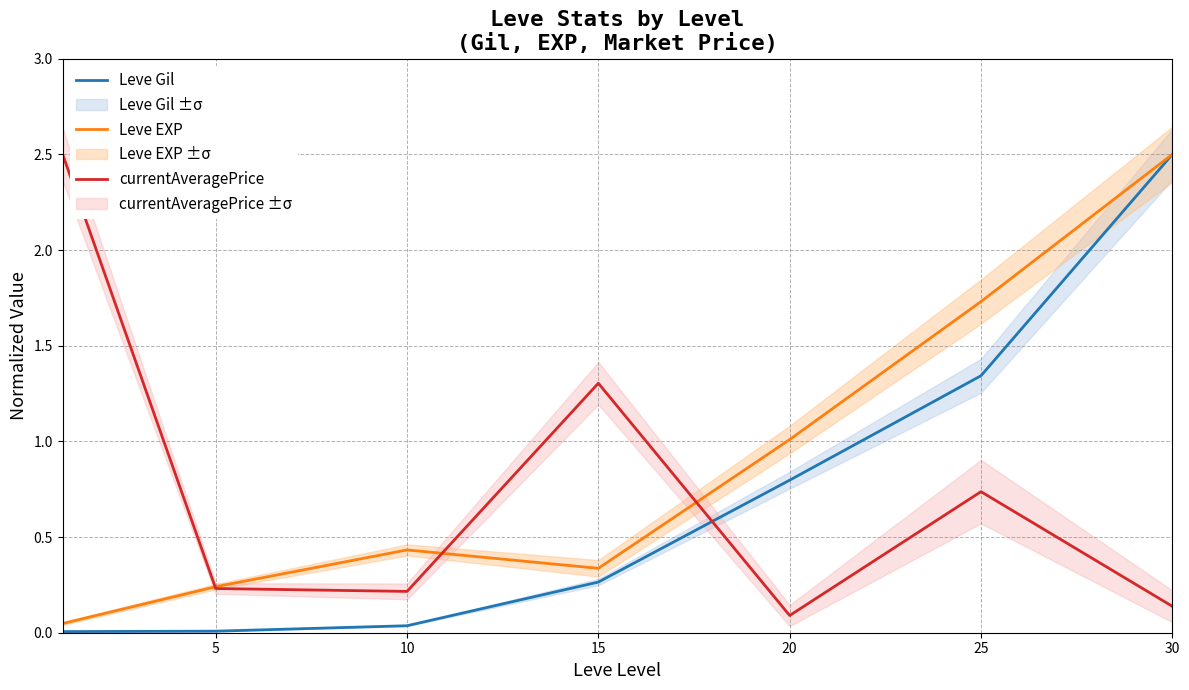

What is the approximate value of currentAveragePrice at 30?

0.1